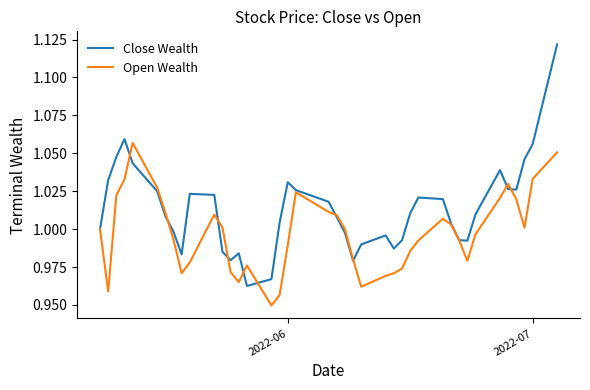

Rank the series by their average value, from highest to lowest.

Close Wealth, Open Wealth